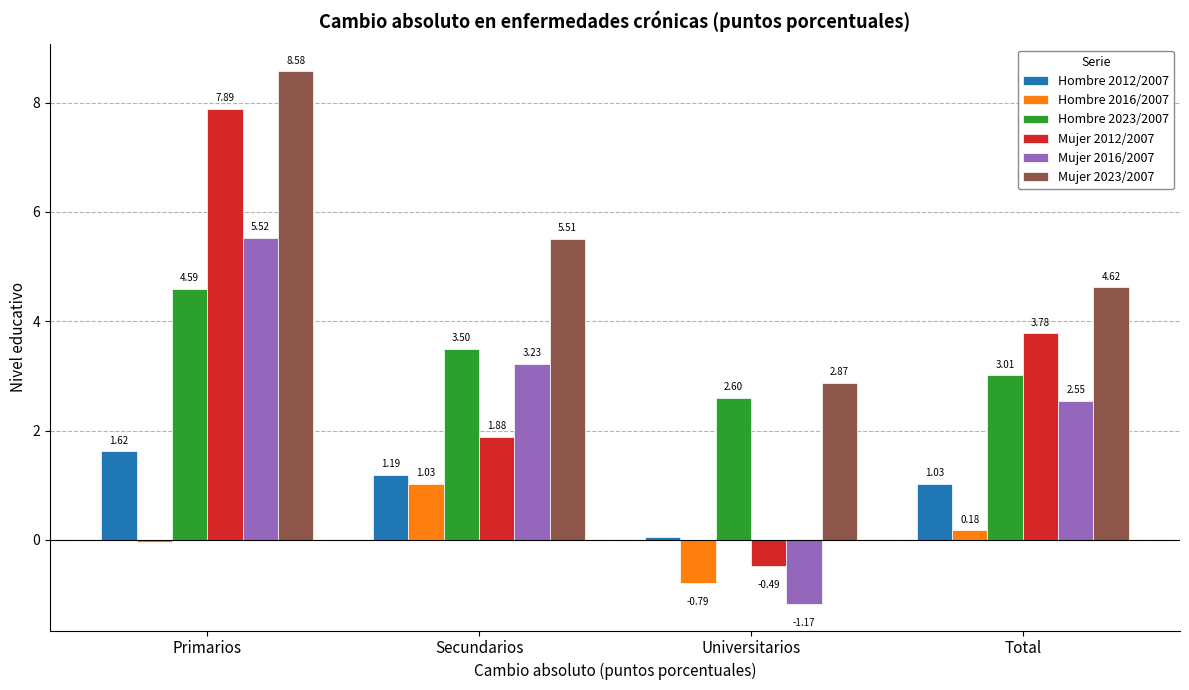

Rank the series at Primarios from lowest to highest value.

Hombre 2016/2007, Hombre 2012/2007, Hombre 2023/2007, Mujer 2016/2007, Mujer 2012/2007, Mujer 2023/2007